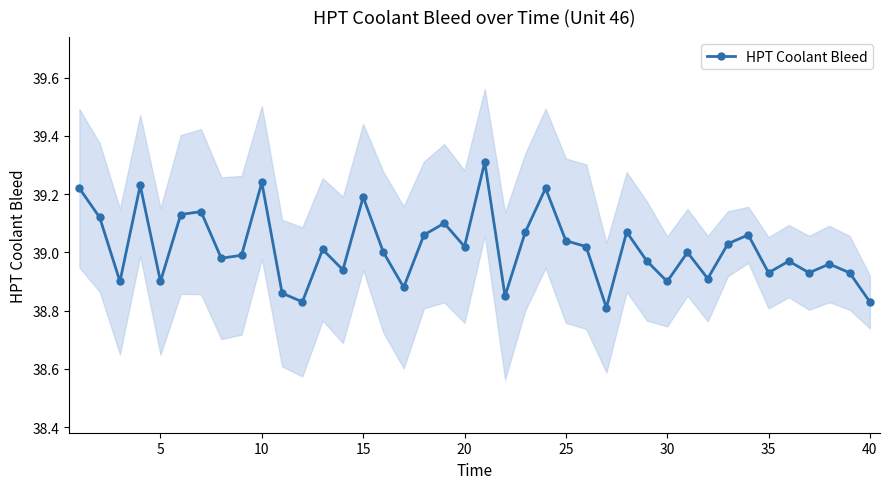

True or false: HPT Coolant Bleed has more than 0 interior local peaks.

True